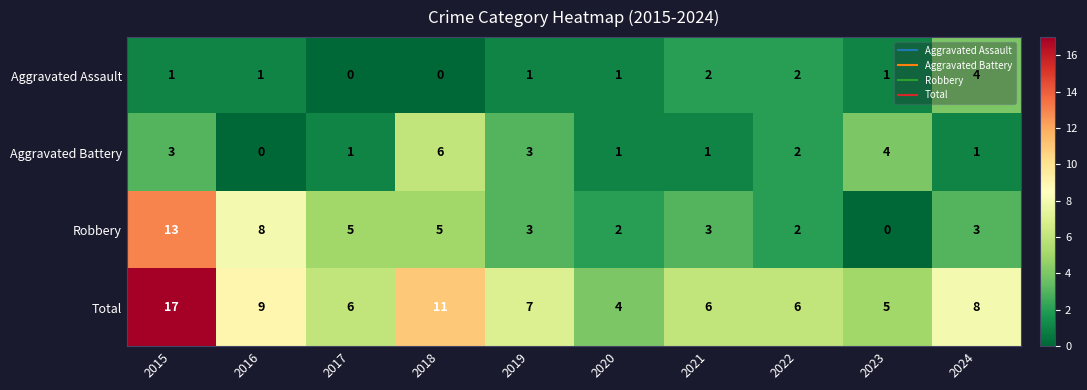

What is the spread (max minus min) of values at 2018?

11